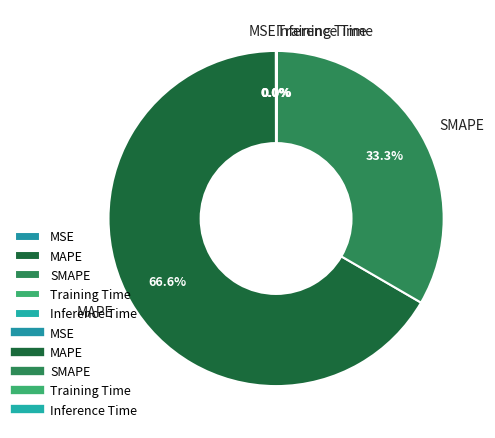

Is SMAPE the majority of the pie?

No